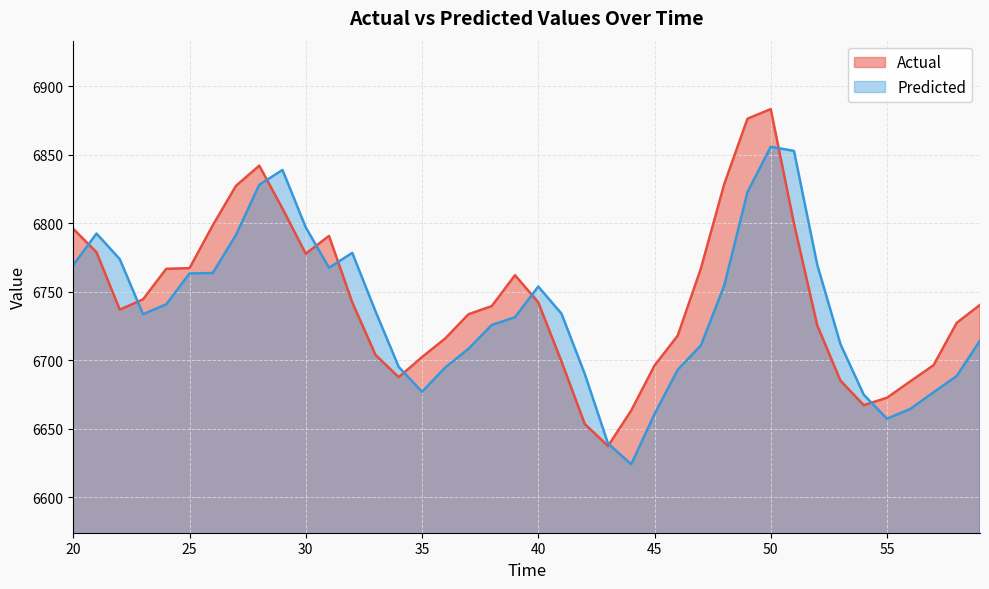

Which series has the widest spread of values?

Actual